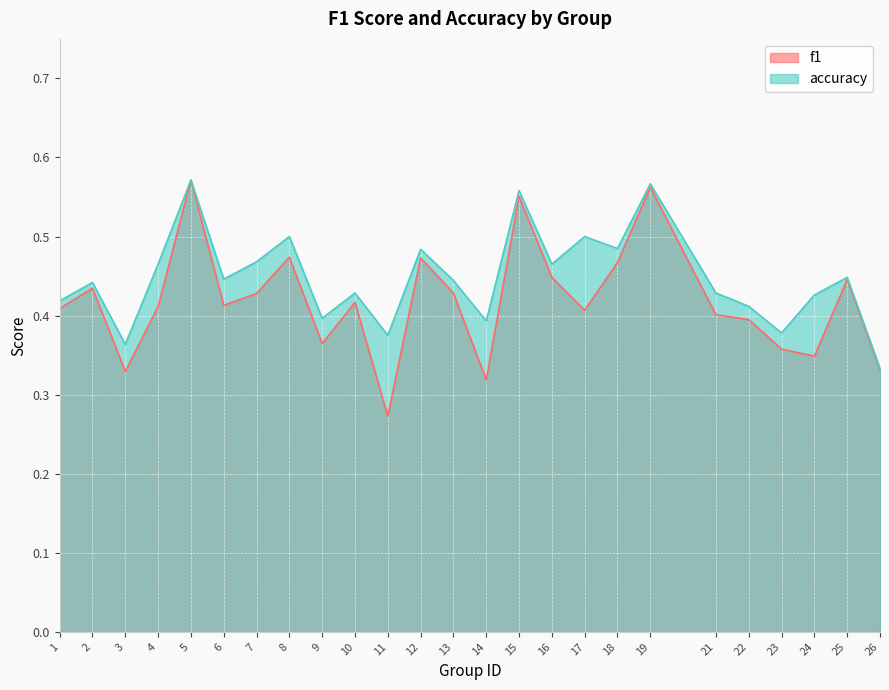

List the series in order of their overall mean, lowest first.

f1, accuracy